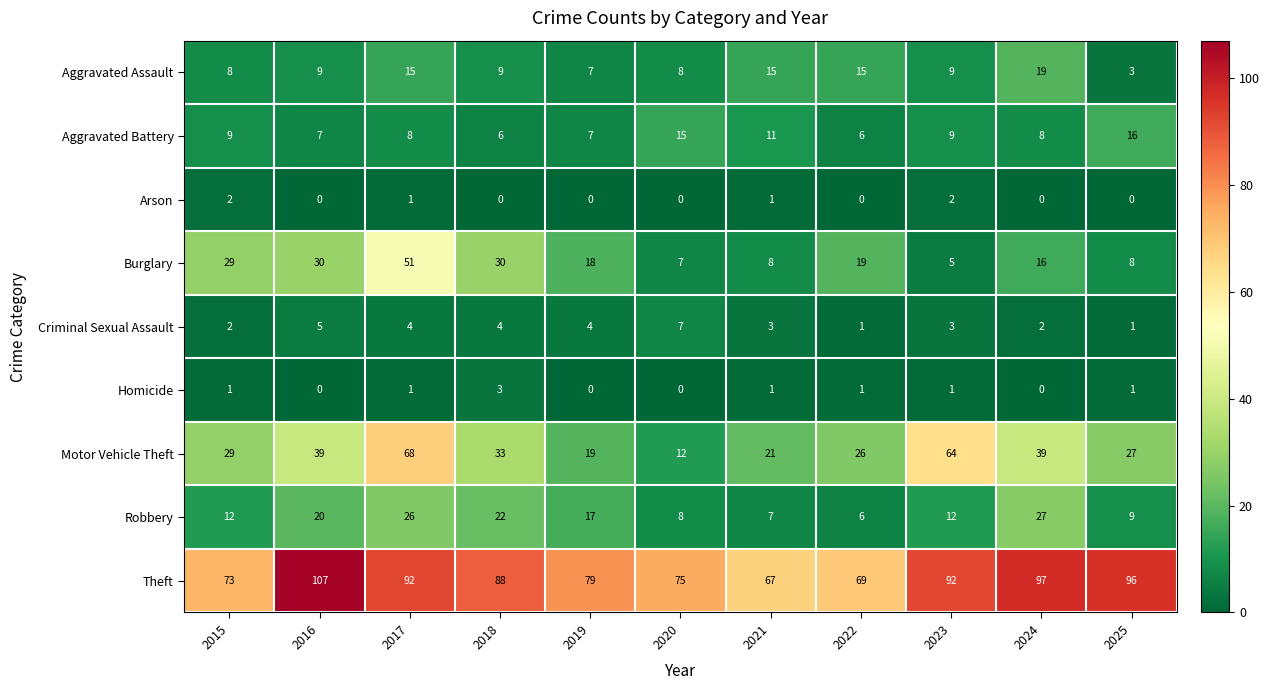

What is the lowest value of the Aggravated Battery series?

6